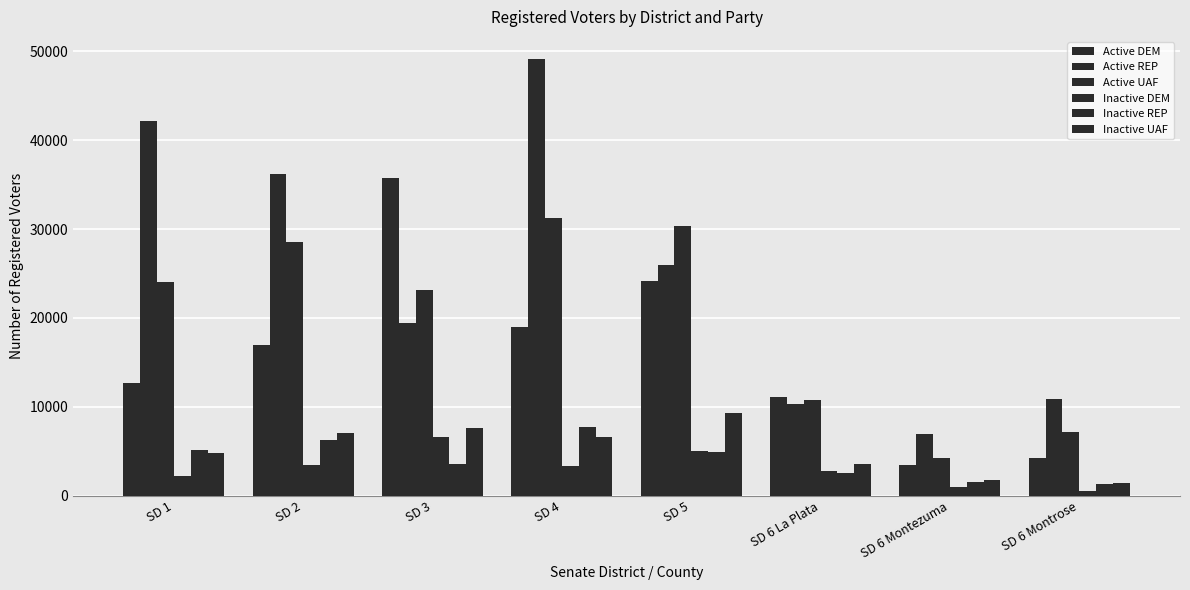

What is the minimum value for Inactive DEM?

572